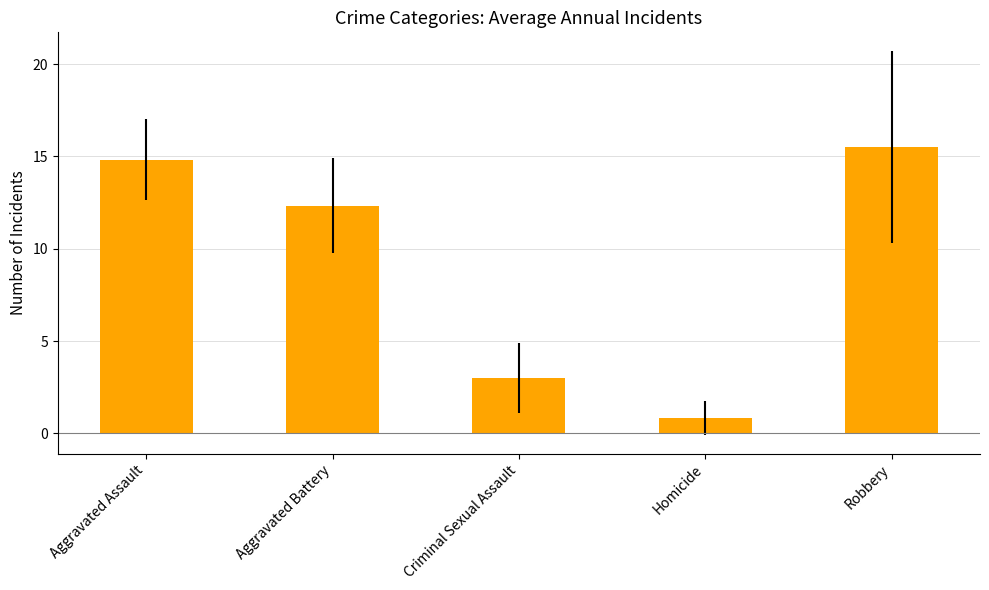

Reading left to right, what are all the values shown in this chart?

14.8	12.3	3.0	0.8	15.5